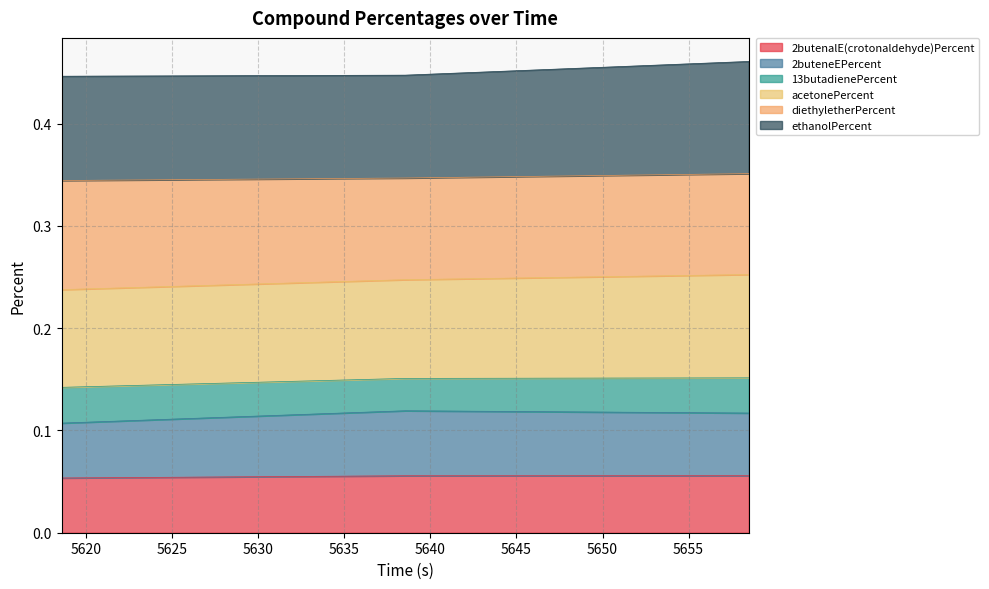

Does the chart have visible grid lines?

Yes